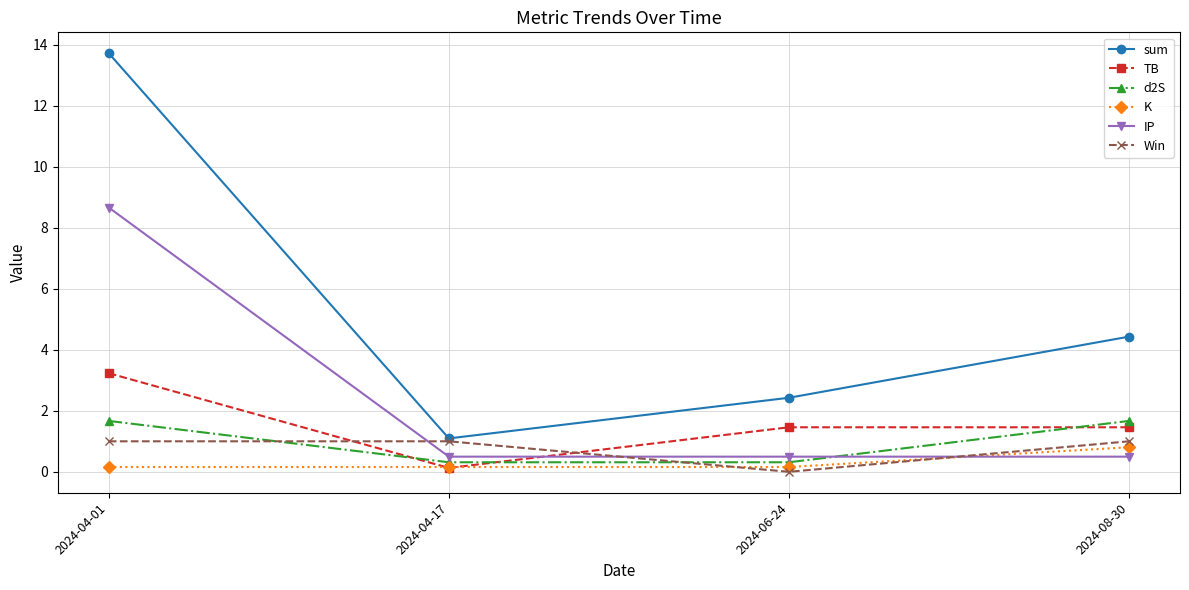

How many lines are shown in the chart?

6